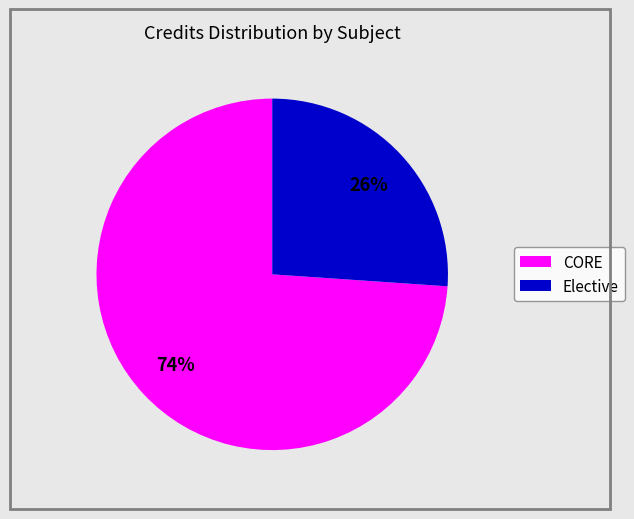

To the nearest percent, what percentage of the pie is CORE?

74%